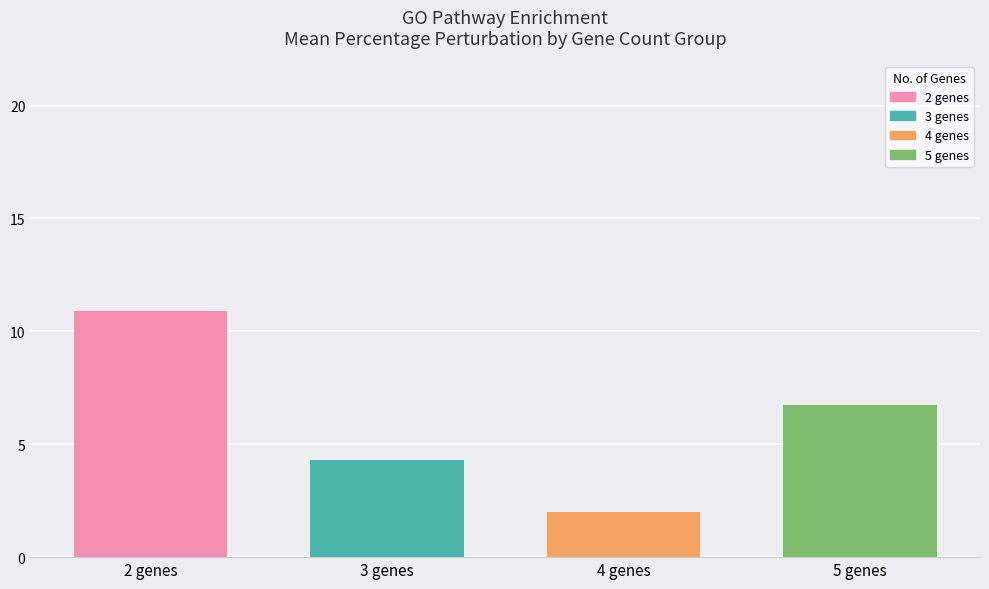

Reading left to right, extract all data points from this chart.

10.9	4.3	2.0	6.8